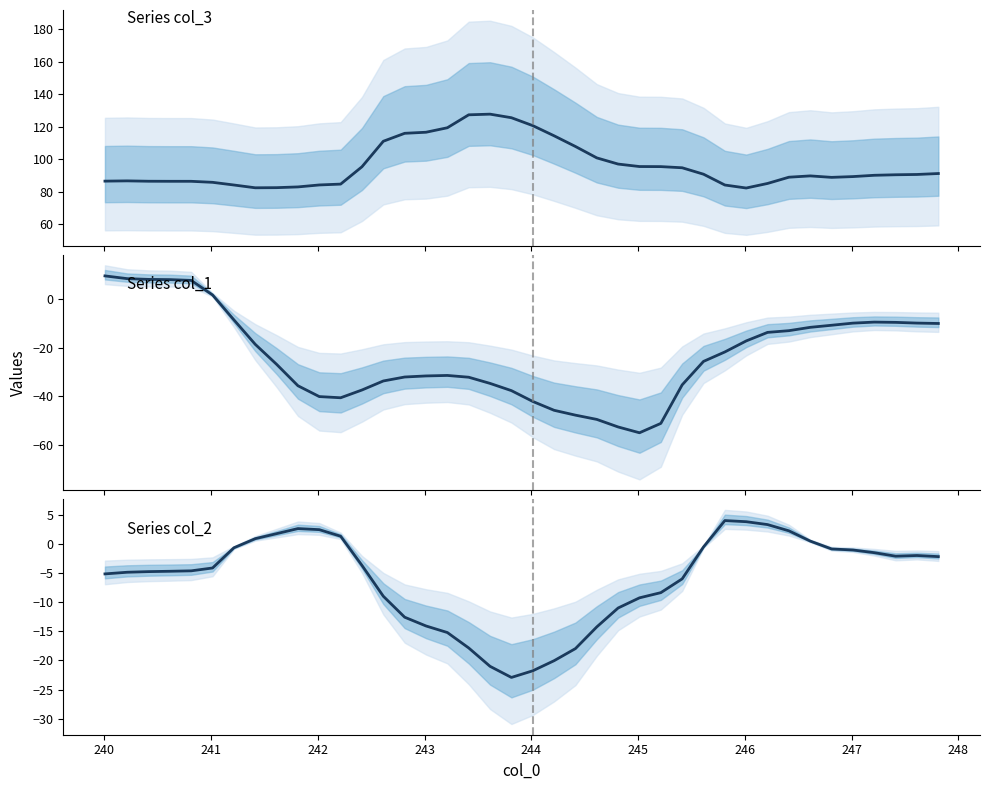

Reading left to right, list all the values displayed in this chart.

col_3: 86.6	86.7	86.5	86.5	86.5	85.8	84.2	82.5	82.6	83.0	84.2	84.7	95.4	111.1	116.0	116.7	119.4	127.4	127.8	125.6	120.7	114.5	107.9	100.9	97.1	95.5	95.5	94.8	90.8	84.2	82.3	85.1	89.0	89.8	88.9	89.4	90.2	90.5	90.7	91.2
col_1: 9.7	8.6	8.3	8.2	7.9	1.9	-8.4	-18.6	-26.8	-35.7	-40.1	-40.6	-37.4	-33.7	-32.1	-31.6	-31.4	-32.1	-34.7	-37.7	-42.2	-45.8	-47.8	-49.6	-52.7	-55.1	-51.2	-35.3	-25.6	-21.7	-17.1	-13.6	-12.9	-11.5	-10.7	-9.8	-9.4	-9.5	-9.8	-9.9
col_2: -5.1	-4.8	-4.7	-4.6	-4.6	-4.1	-0.6	1.0	1.8	2.7	2.5	1.4	-3.6	-8.9	-12.5	-14.1	-15.2	-17.8	-21.0	-22.9	-21.8	-20.0	-18.0	-14.2	-11.0	-9.2	-8.3	-5.9	-0.4	4.1	3.9	3.4	2.3	0.6	-0.8	-1.0	-1.4	-2.0	-1.9	-2.1